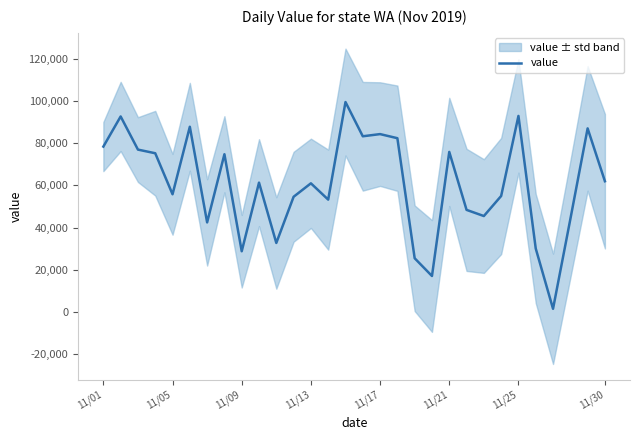

What is the difference between the maximum and minimum values?

98014